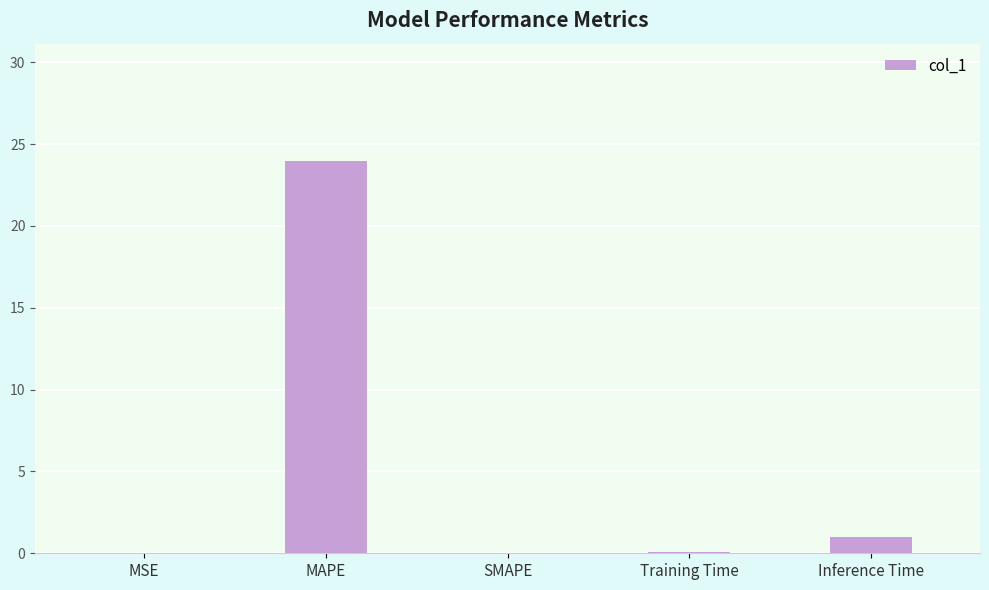

The chart shows a value of 0.0 at MSE. True or false?

True